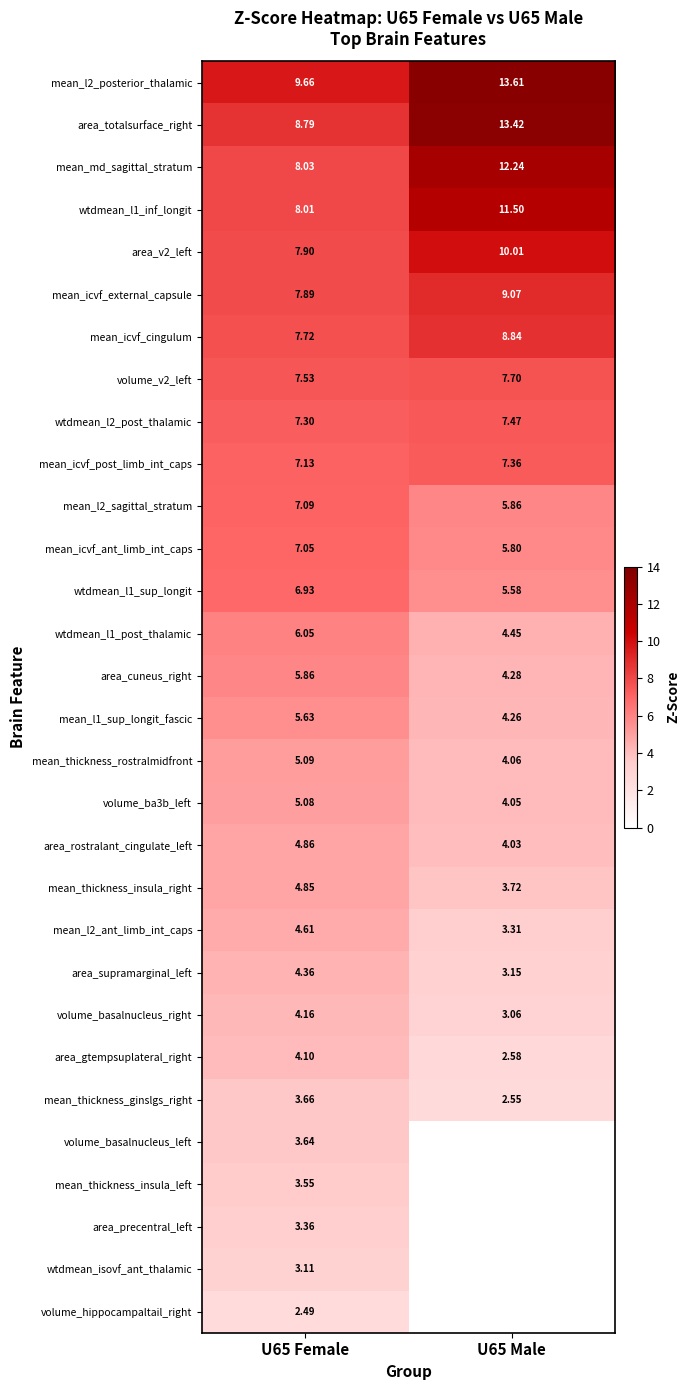

At which label is area_totalsurface_right closest to 11?

U65 Female